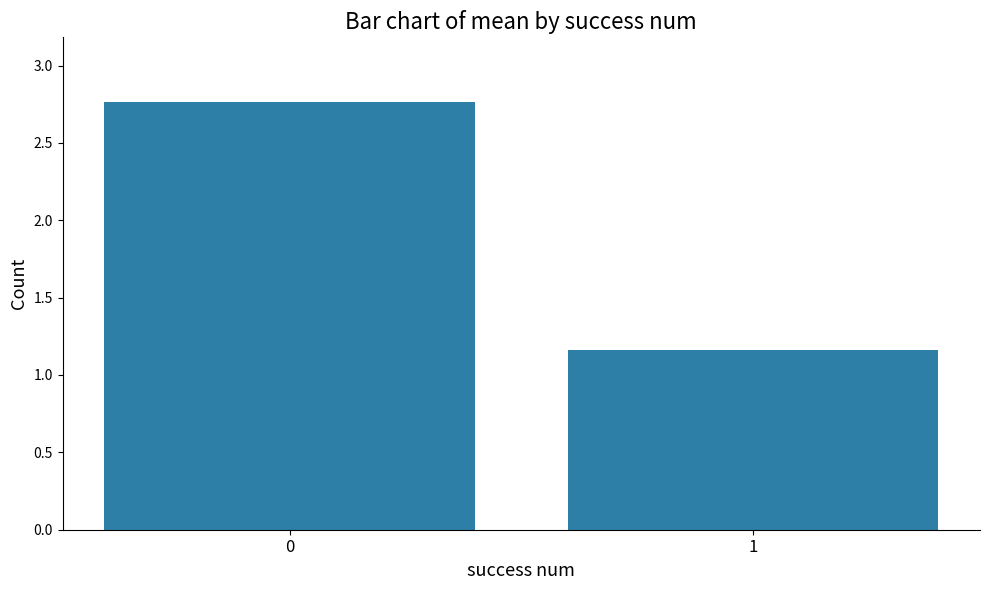

The chart shows a value of 0.7 at 1. True or false?

False